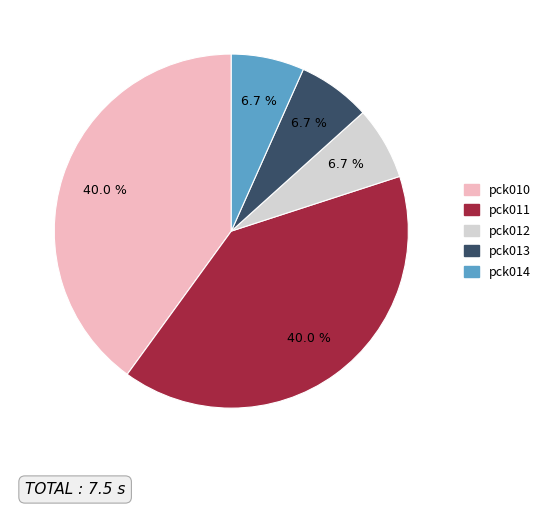

To the nearest percent, what is the average slice percentage?

20%